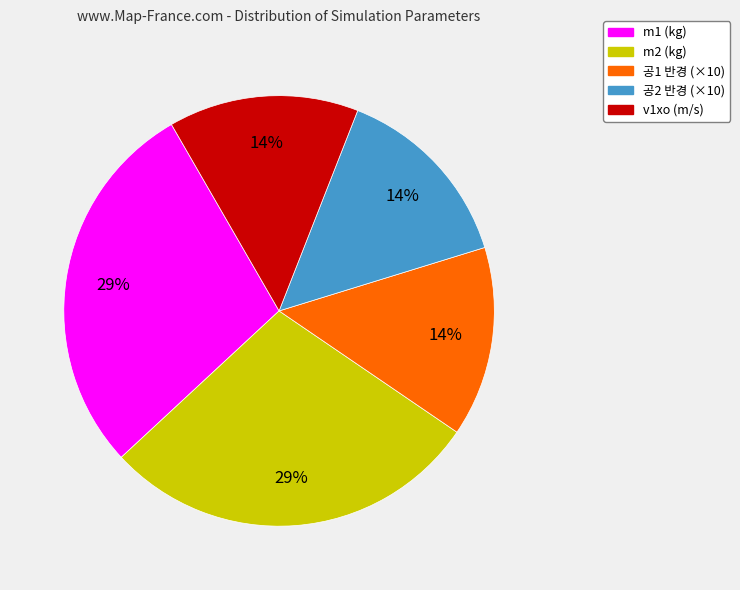

Combined, do 공2 반경 (×10) and m2 (kg) account for over 50%?

No